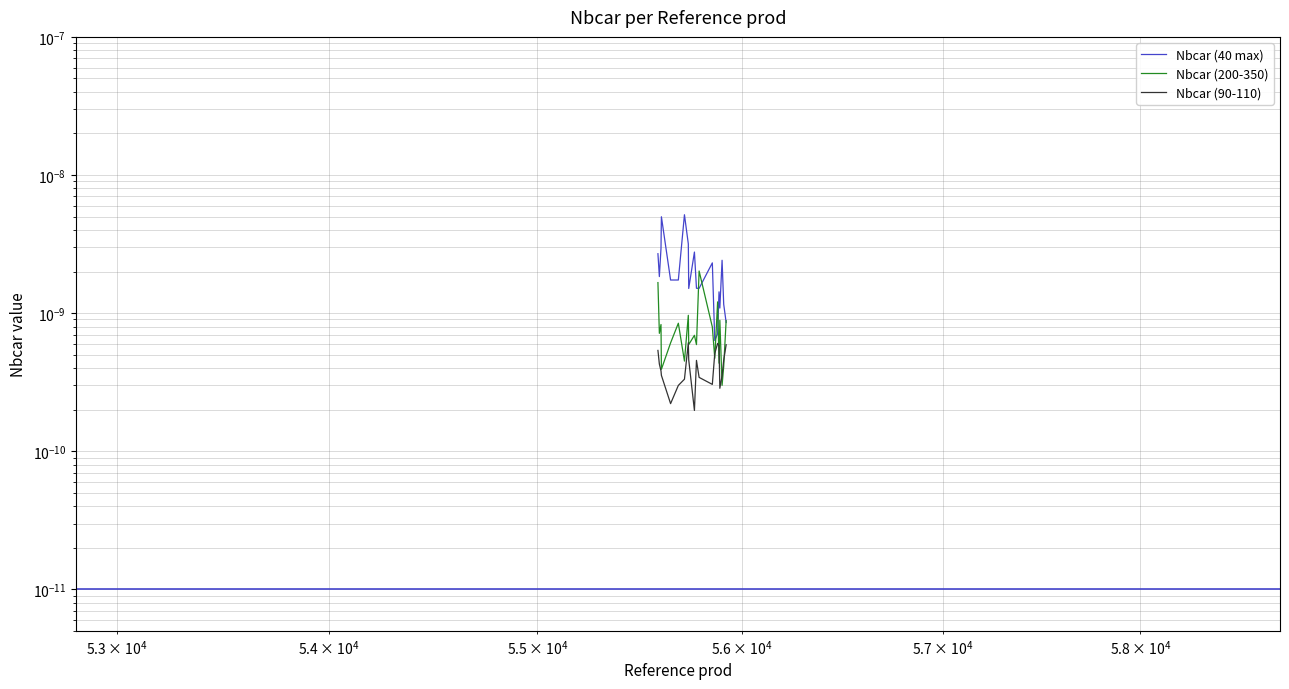

True or false: Nbcar (90-110) has more than 0 interior local peaks.

True